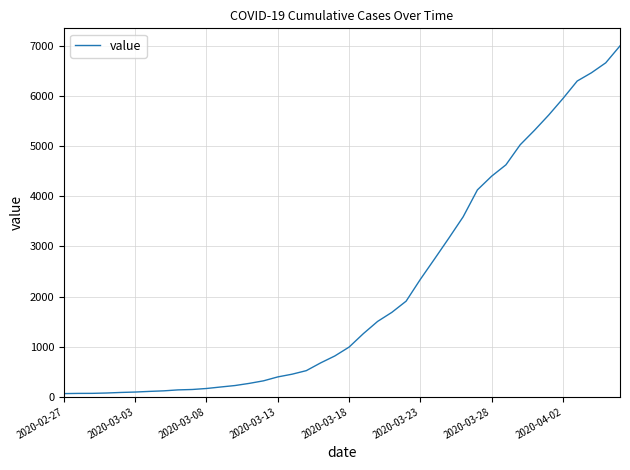

What is the greatest value displayed?

7001